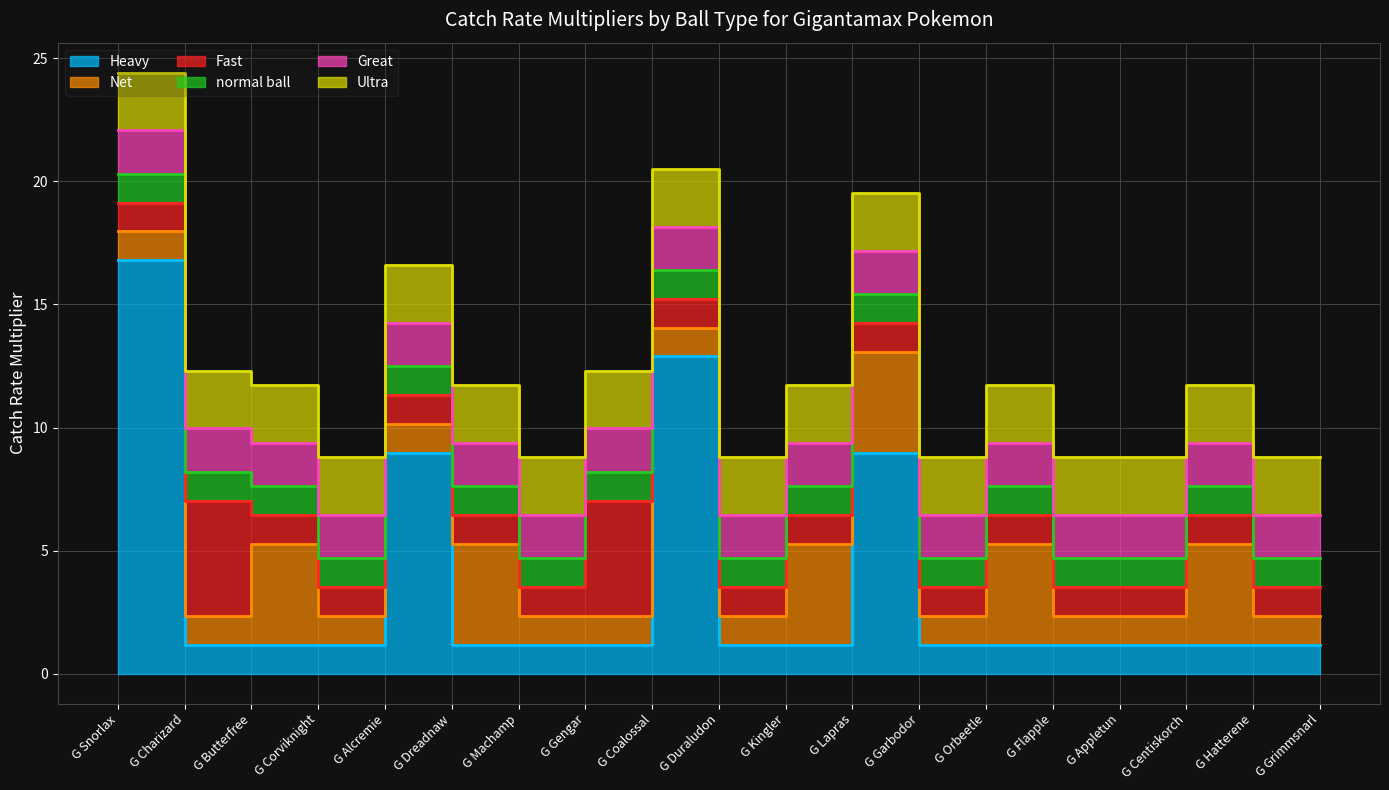

What is the value of the Ultra point at the 19th from the left?

2.3